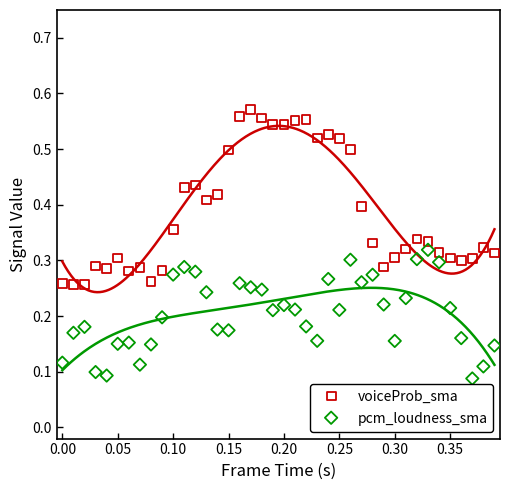

Which series reaches the maximum Y coordinate?

voiceProb_sma